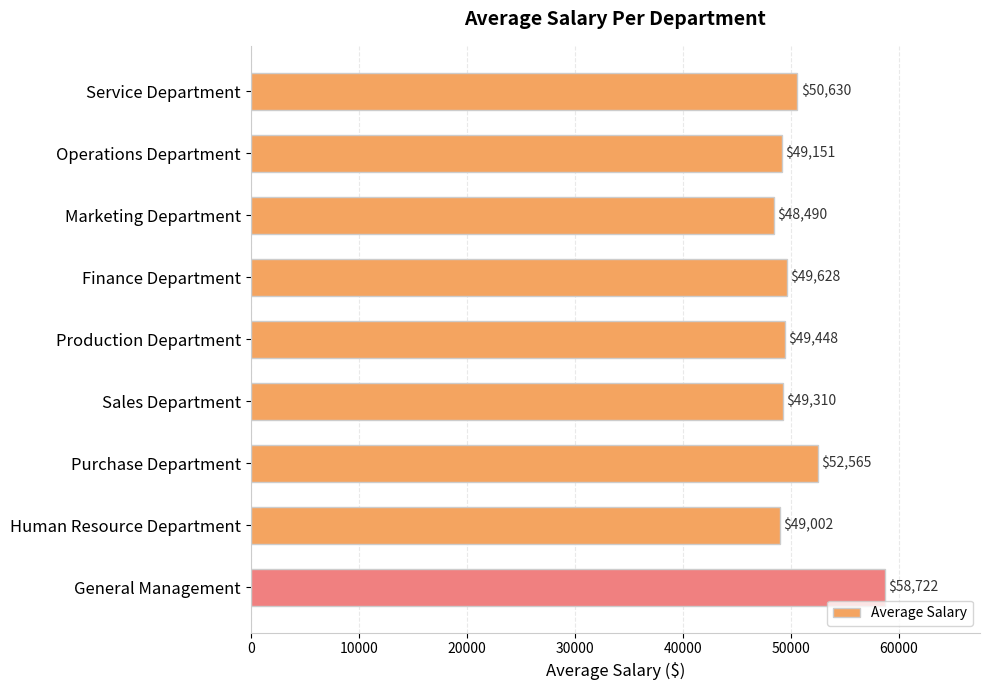

What is the label of the 9th bar from the top?

General Management